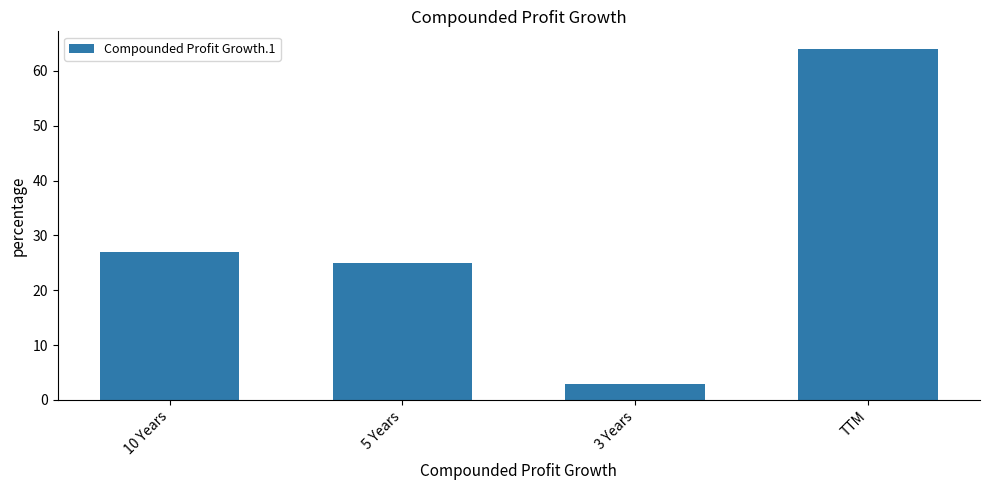

How many categories are shown in the chart?

4